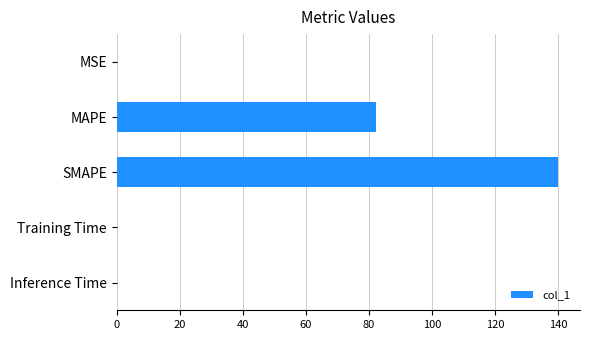

Reading top to bottom, what are all the values shown in this chart?

MSE=0.2	MAPE=82.3	SMAPE=139.9	Training Time=0.2	Inference Time=0.2